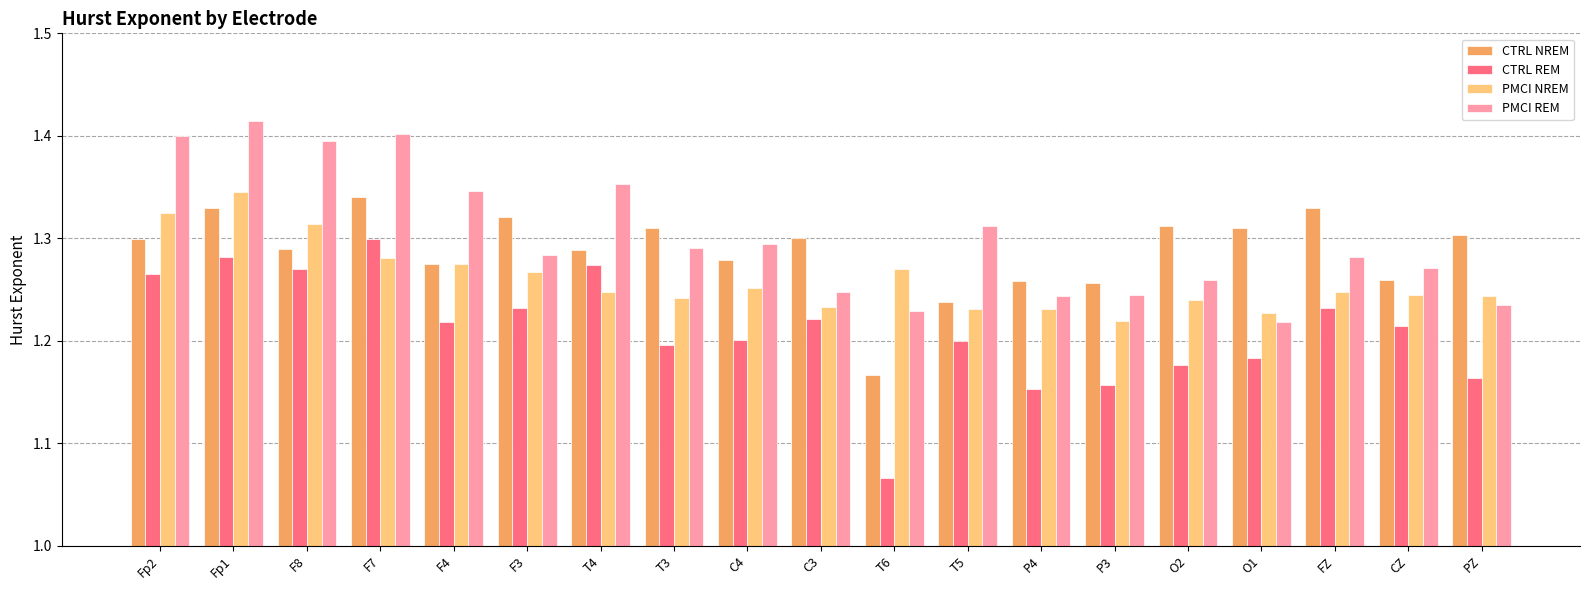

How many data points does each series have?

19